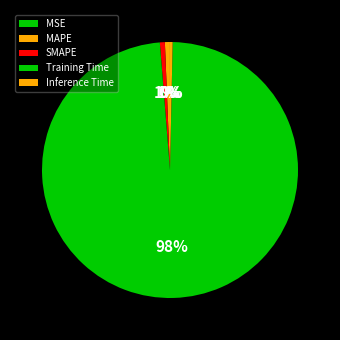

Is SMAPE the majority of the pie?

No